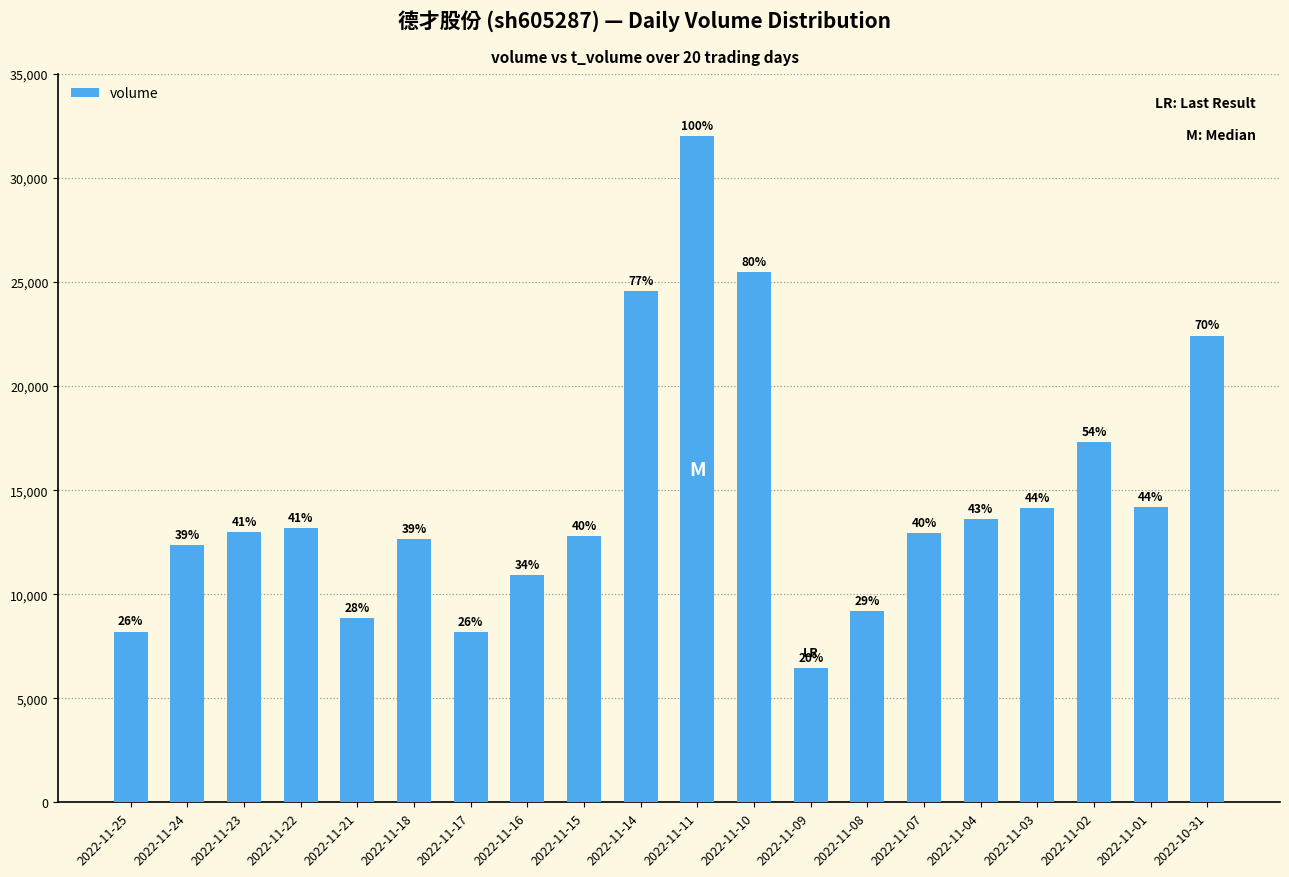

The value at 2022-11-21 is 8837. True or false?

True